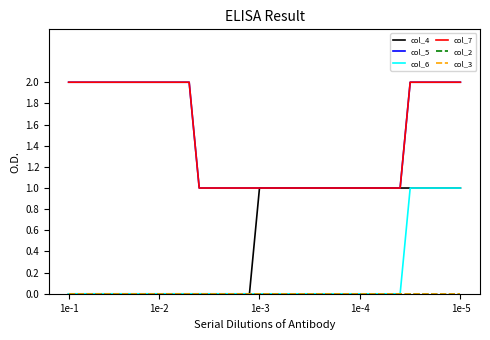

Does the chart have visible grid lines?

No